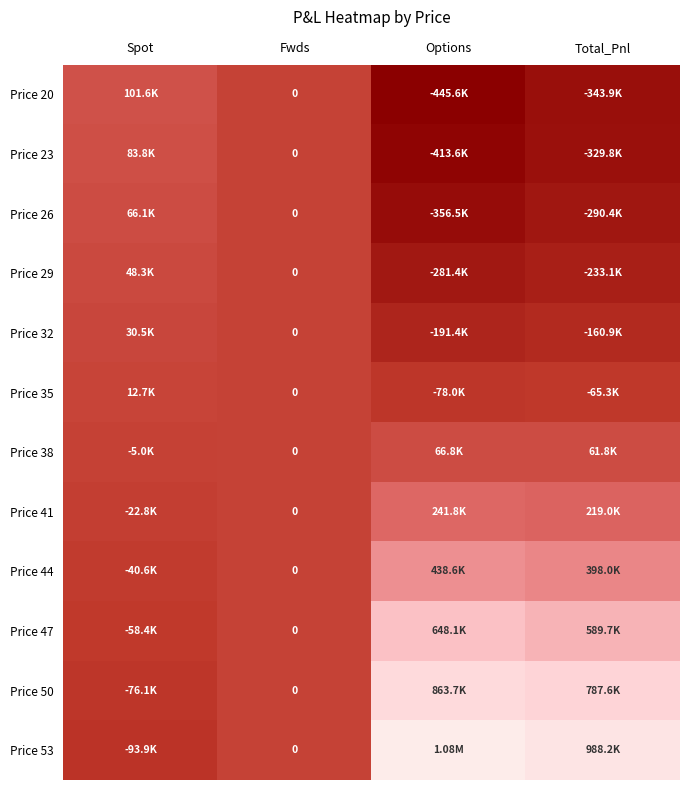

Which series changed the most between Fwds and Options?

Price 53